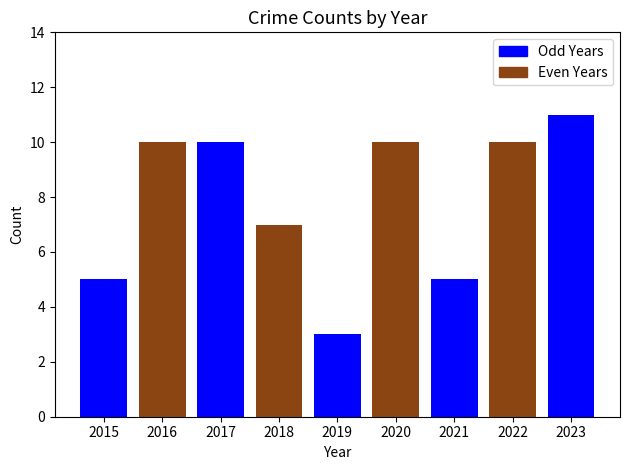

What is the approximate value at 2023?

11